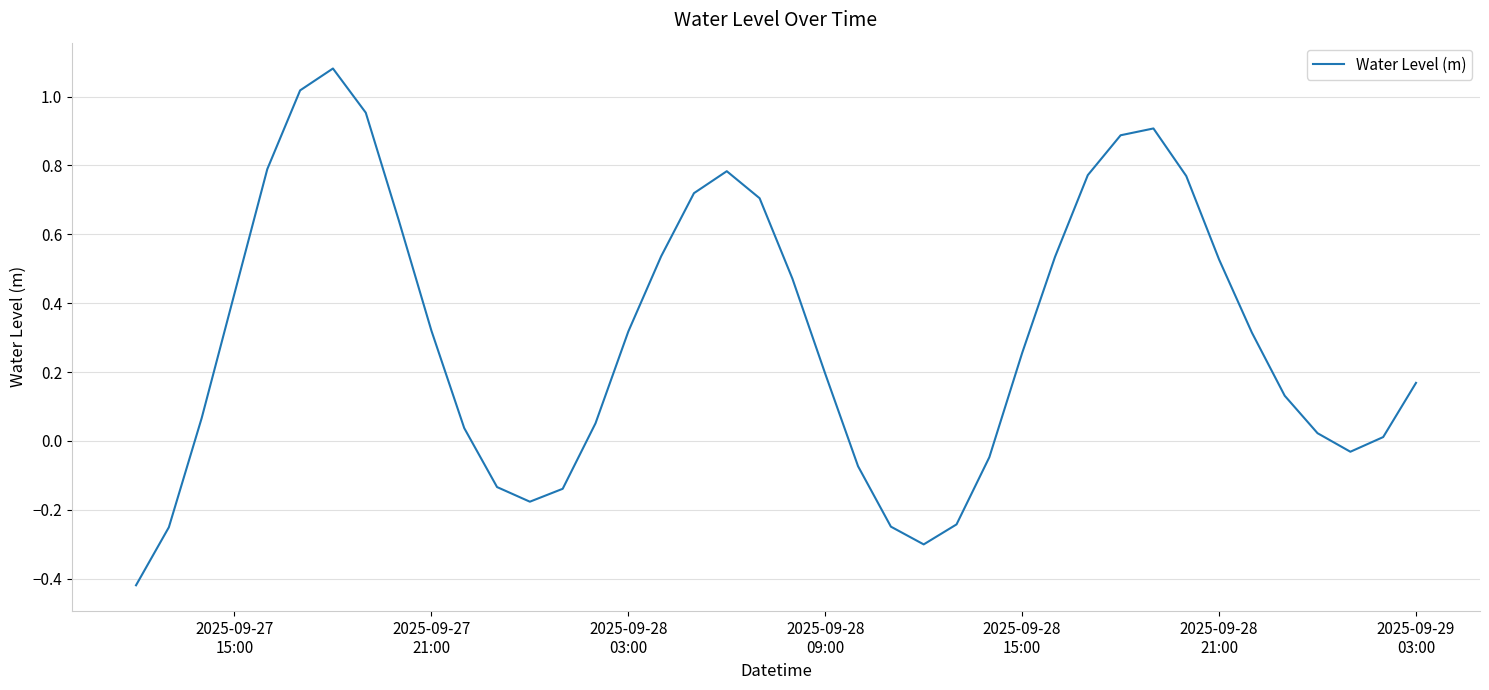

How many values are above zero?

29